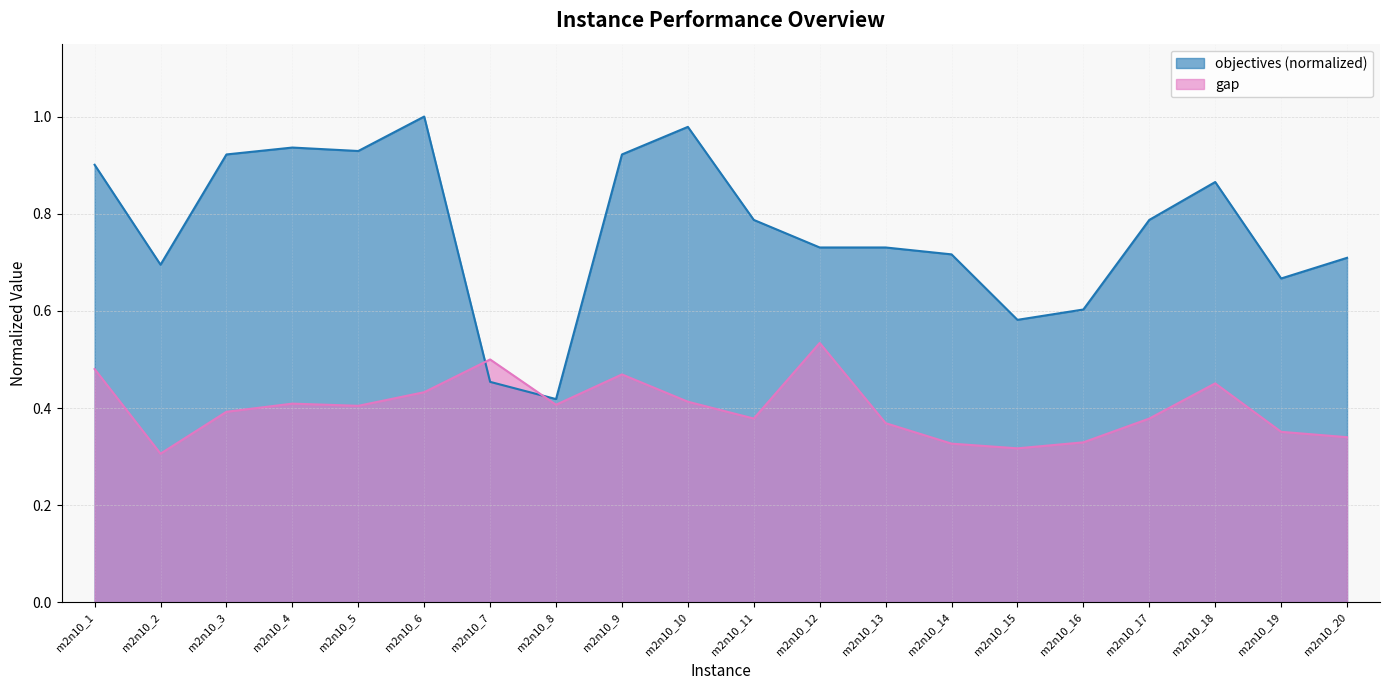

True or false: objectives has a value of 0.2 at m2n10_2.

False